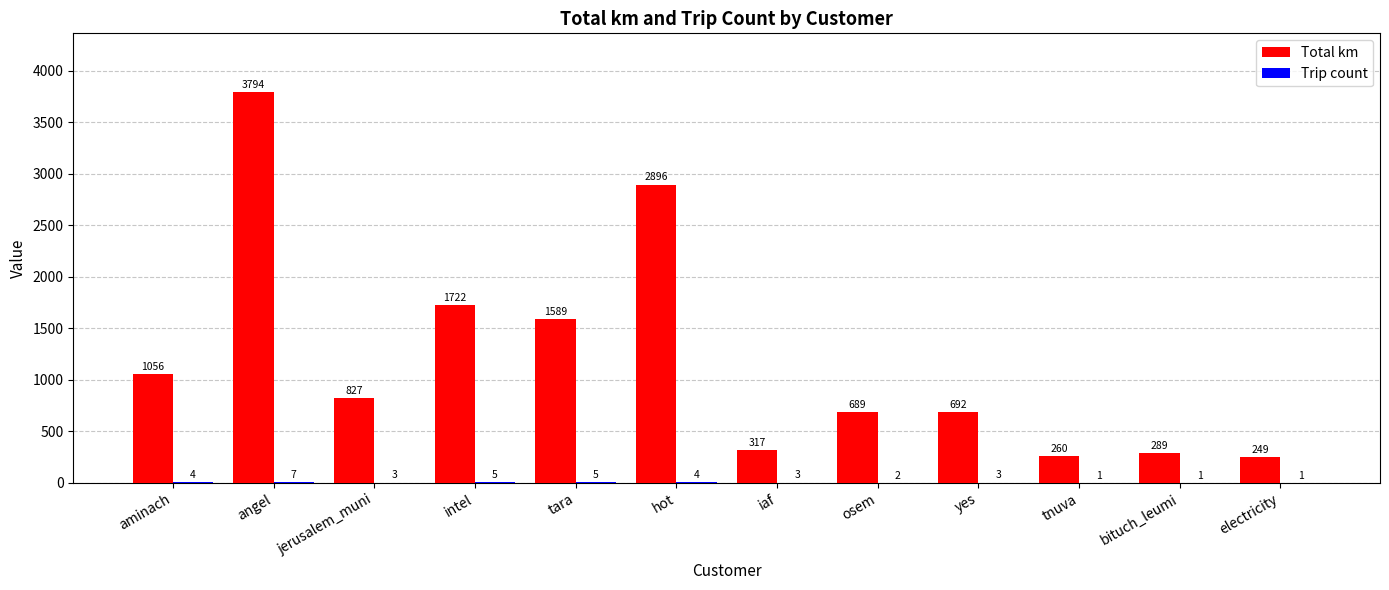

What is the total value across all series at hot?

2899.9